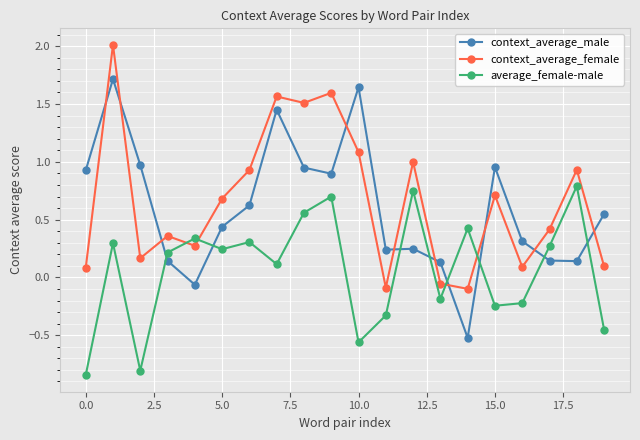

Which series has the widest spread of values?

context_average_male